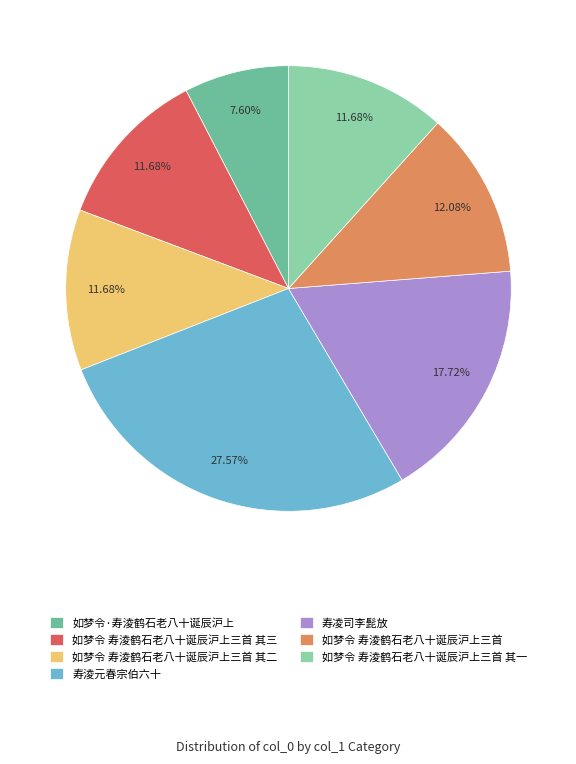

Count the number of slices in the pie.

7